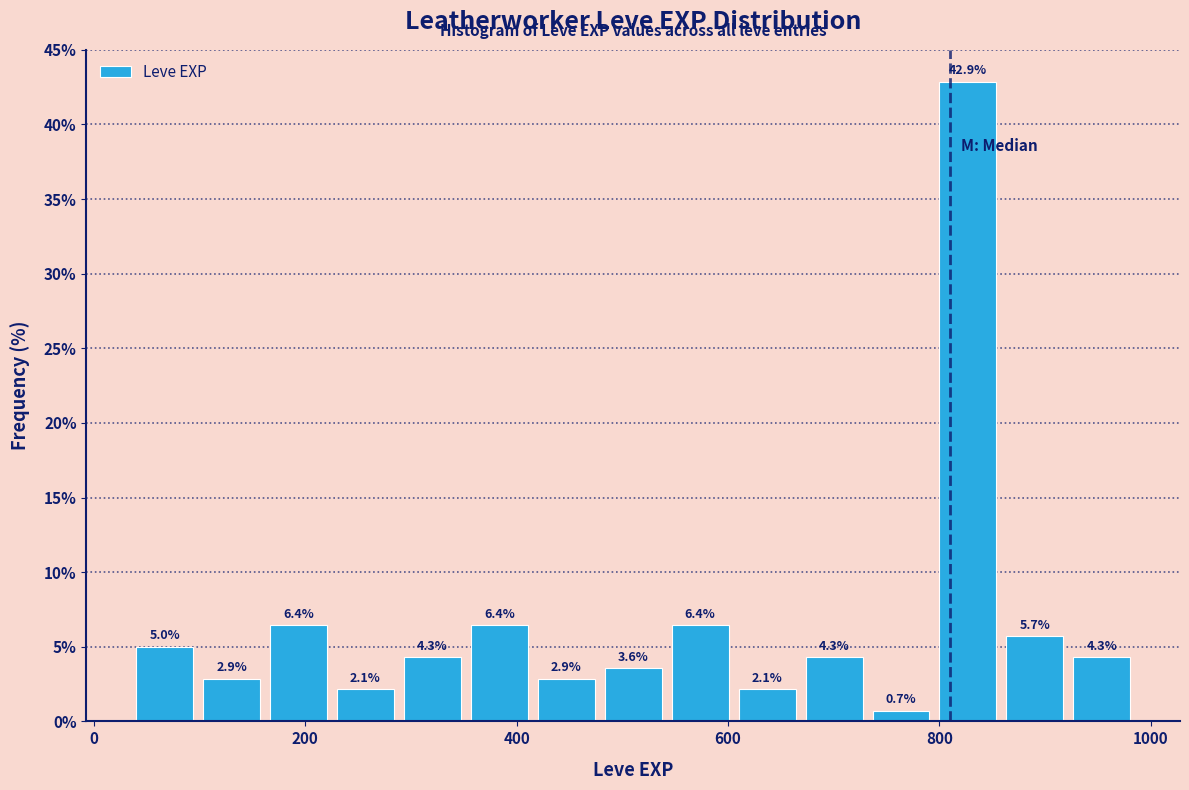

Read against the x-axis, roughly where is the centre of the tallest bar?

820